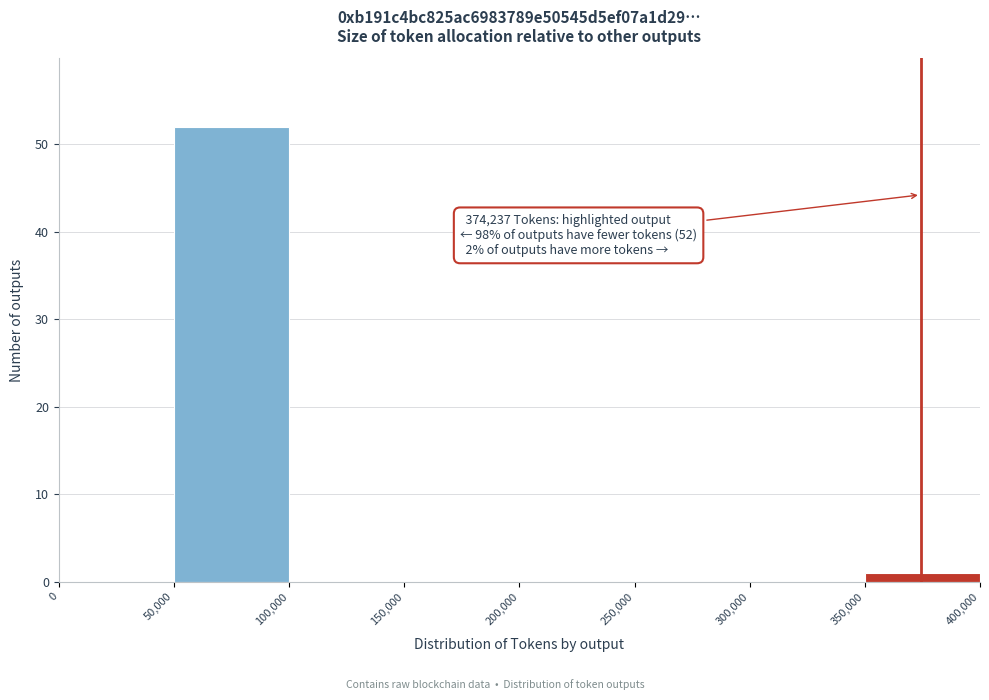

Which range on the x-axis has the tallest bar?

50,000 to 100,000